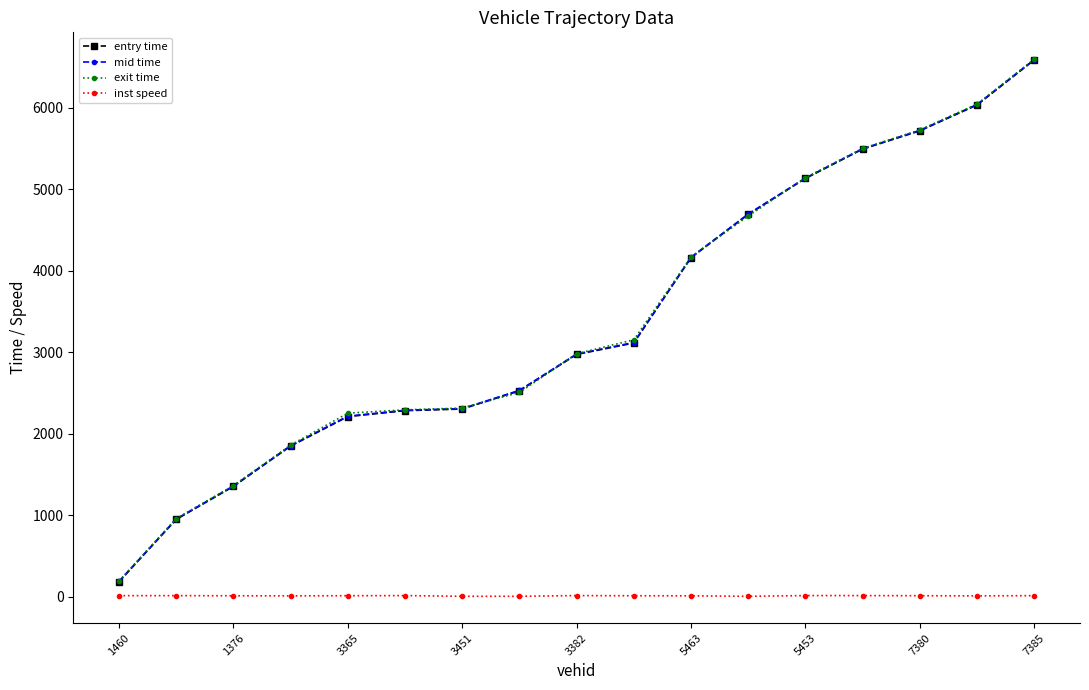

What is the maximum value for entry time?

6588.5